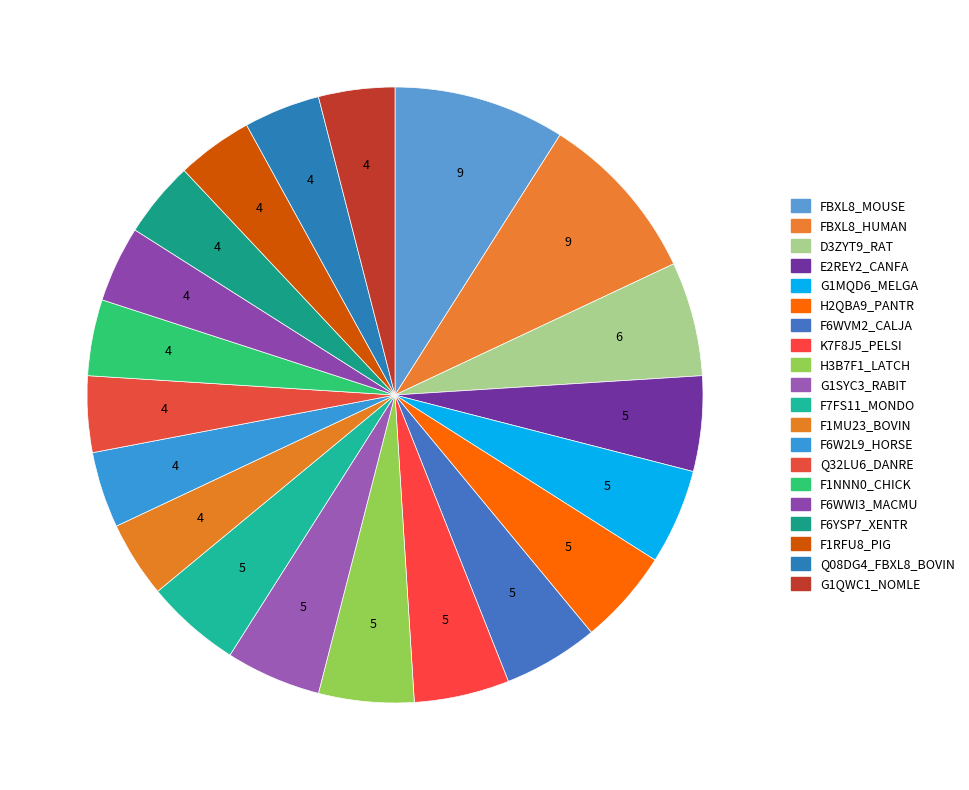

To the nearest percent, what is the difference between the largest and smallest slice percentages?

5%